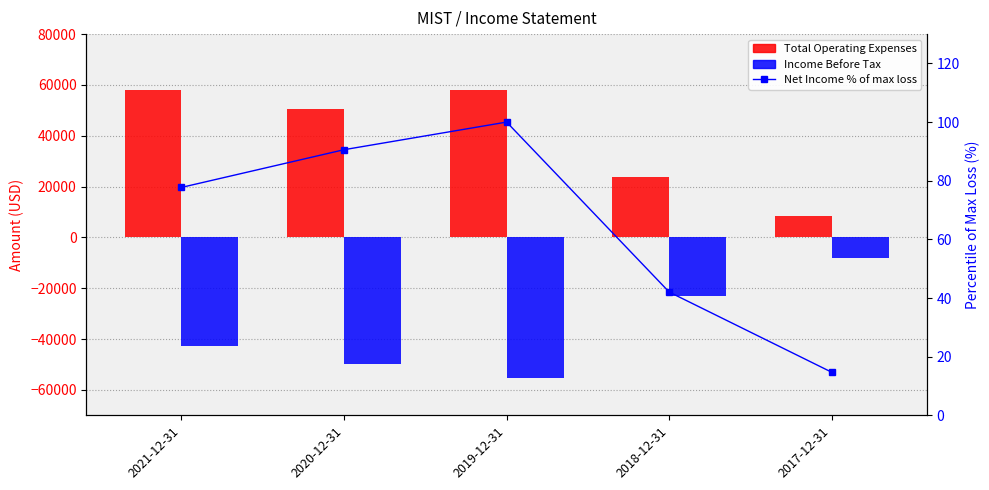

What is the maximum value for Income Before Tax?

-8100.0